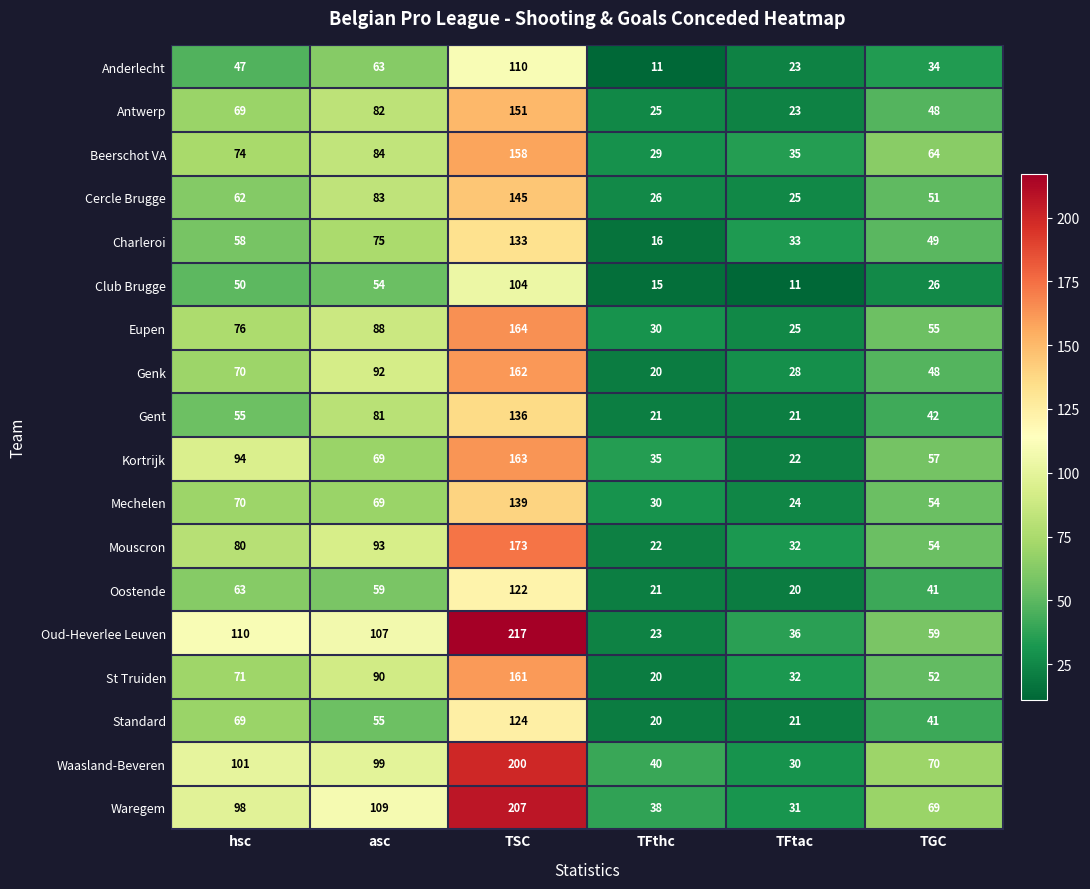

List the labels in order of Standard value, largest first.

TSC, hsc, asc, TGC, TFtac, TFthc